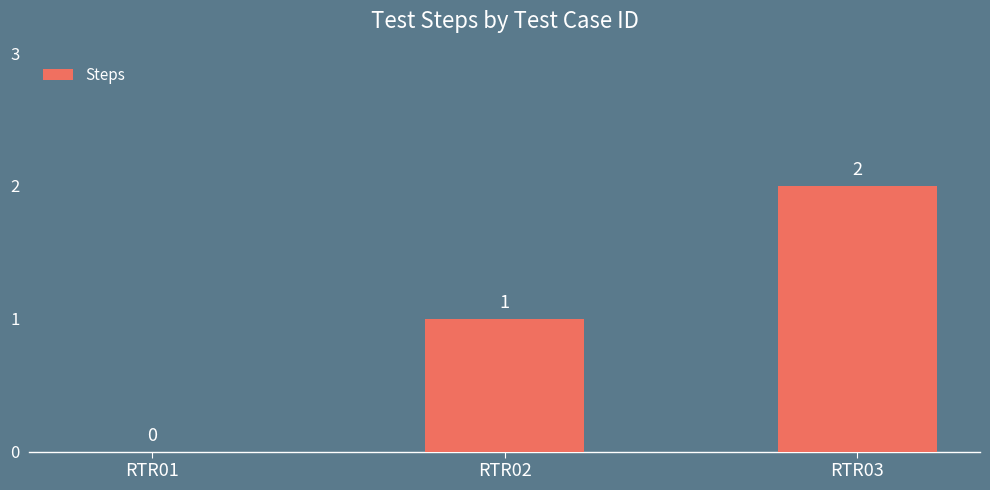

Reading right to left, transcribe all the data shown in this chart.

2	1	0